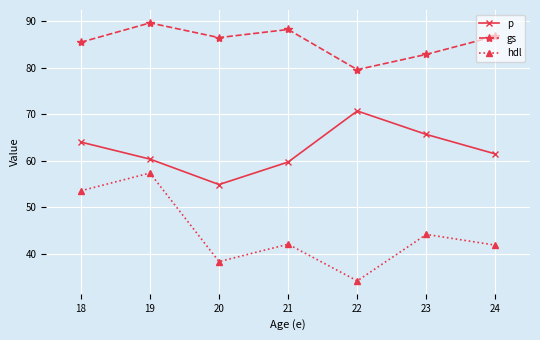

How many categories are shown in the chart?

7